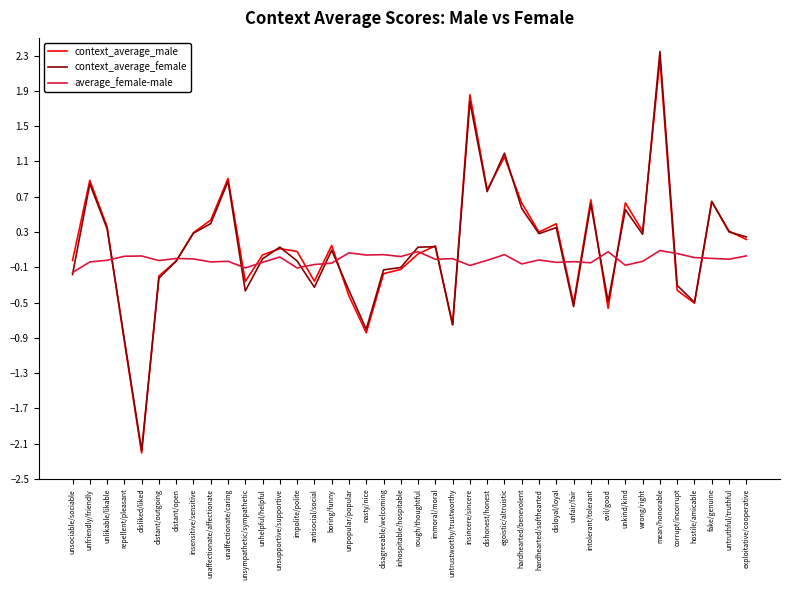

What is the total value across all series at inhospitable/hospitable?

-0.2